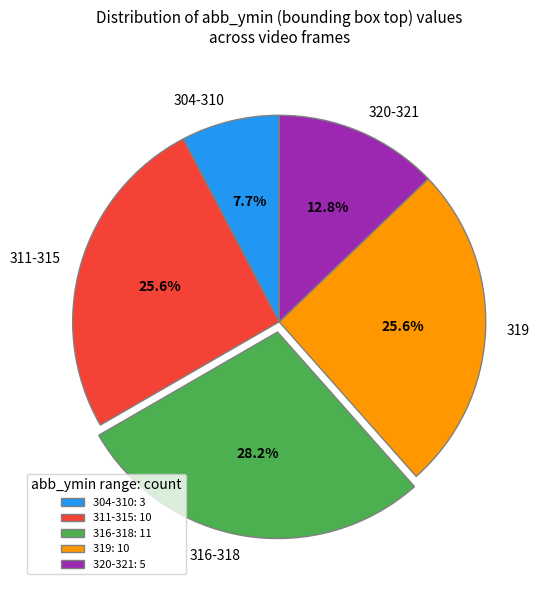

Which has a higher value, 316-318 or 304-310?

316-318